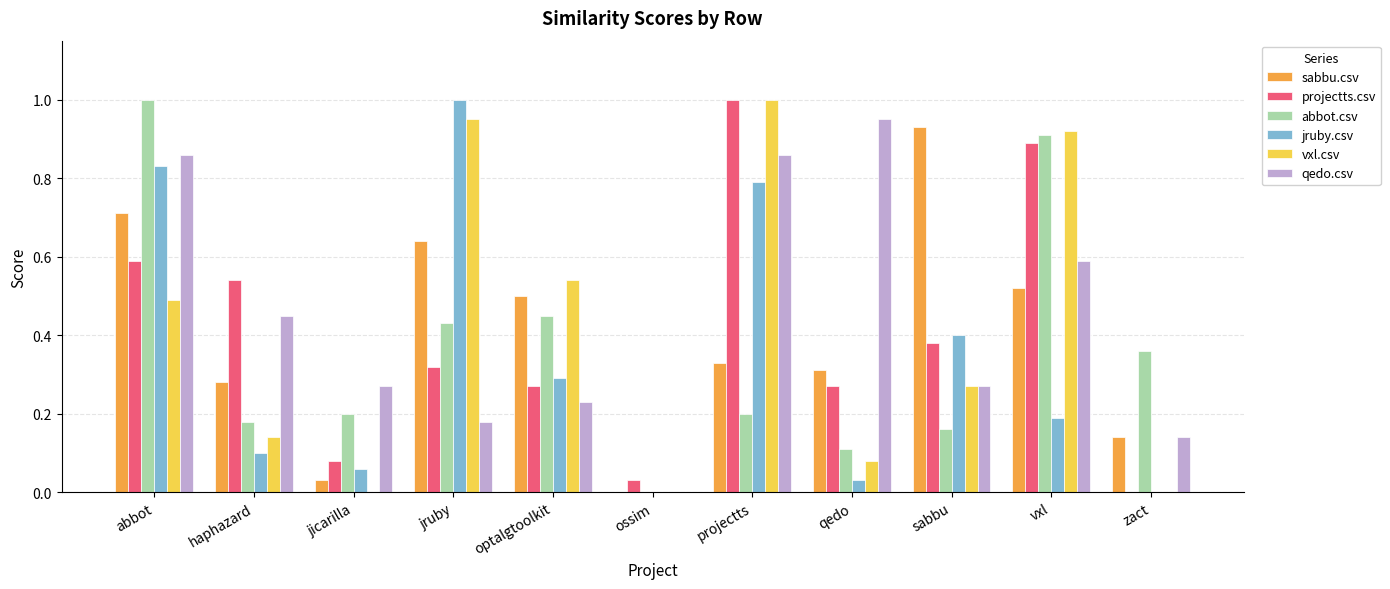

What is the approximate value of projectts.csv at projectts?

1.0